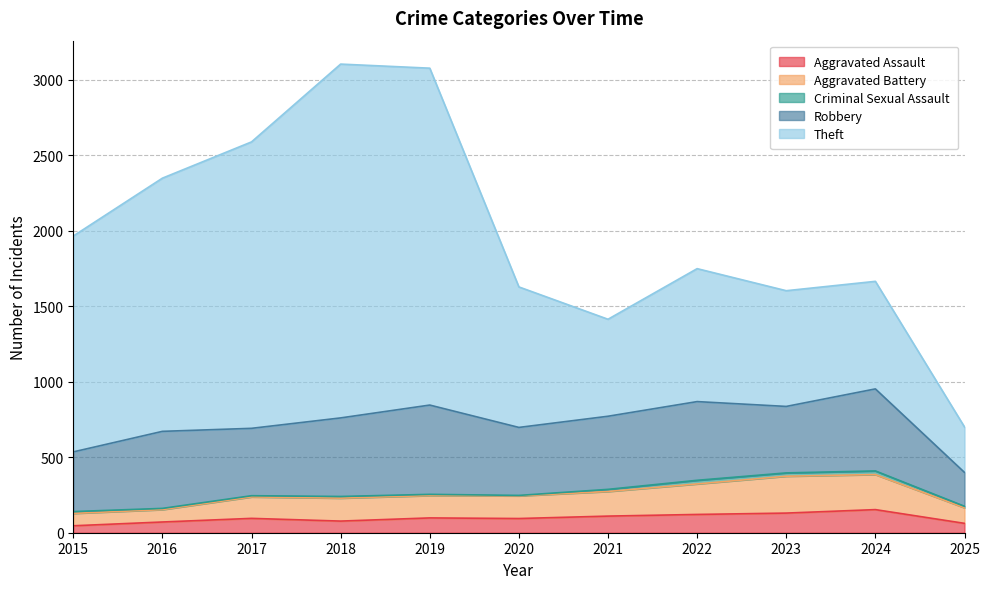

Reading left to right, transcribe all the data shown in this chart.

Aggravated Assault: 46	71	95	77	98	94	110	121	130	153	62
Aggravated Battery: 82	82	142	152	148	150	163	202	244	232	103
Criminal Sexual Assault: 12	8	8	11	8	3	14	24	22	24	10
Robbery: 395	510	446	520	591	450	484	521	440	543	224
Theft: 1429	1676	1896	2342	2230	930	642	880	766	712	301